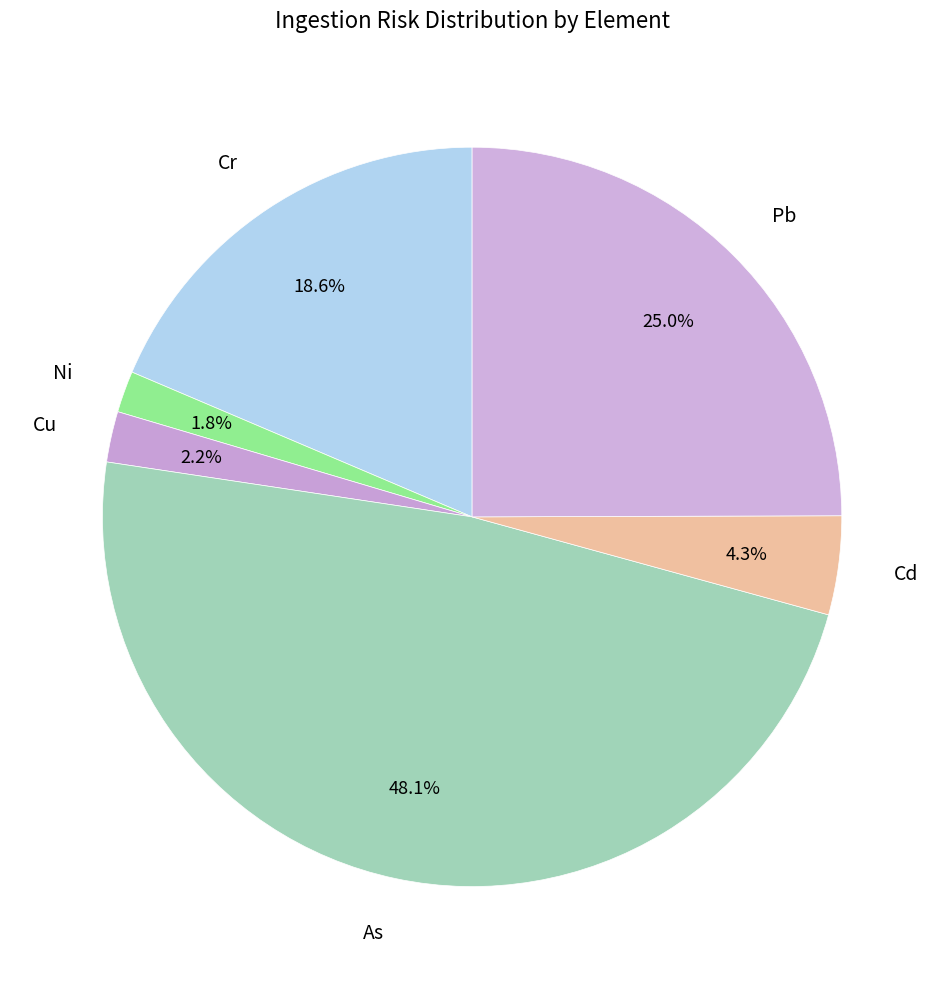

Which slice is the largest?

As